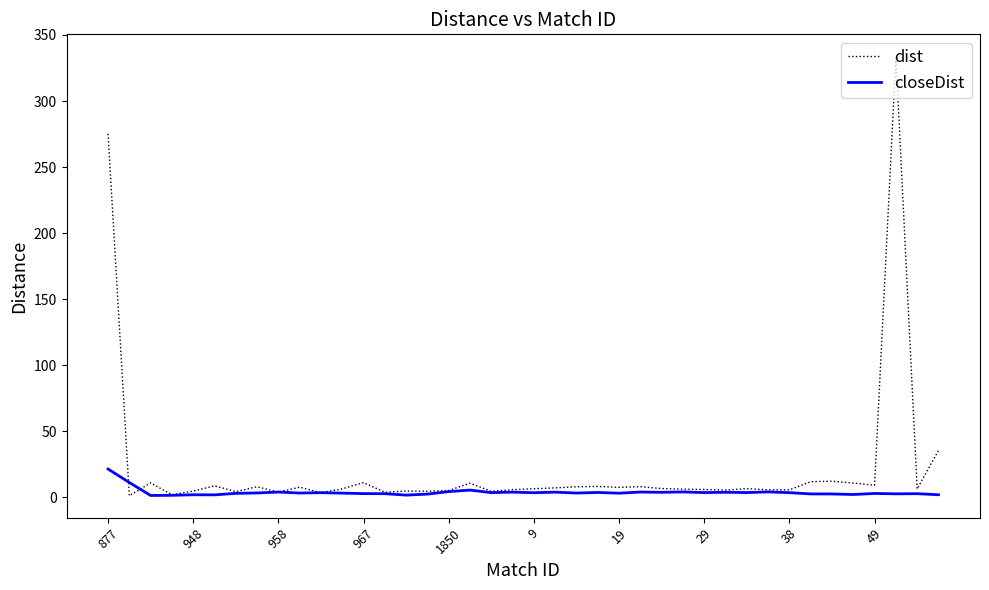

List the series in order of their peak value, lowest first.

closeDist, dist